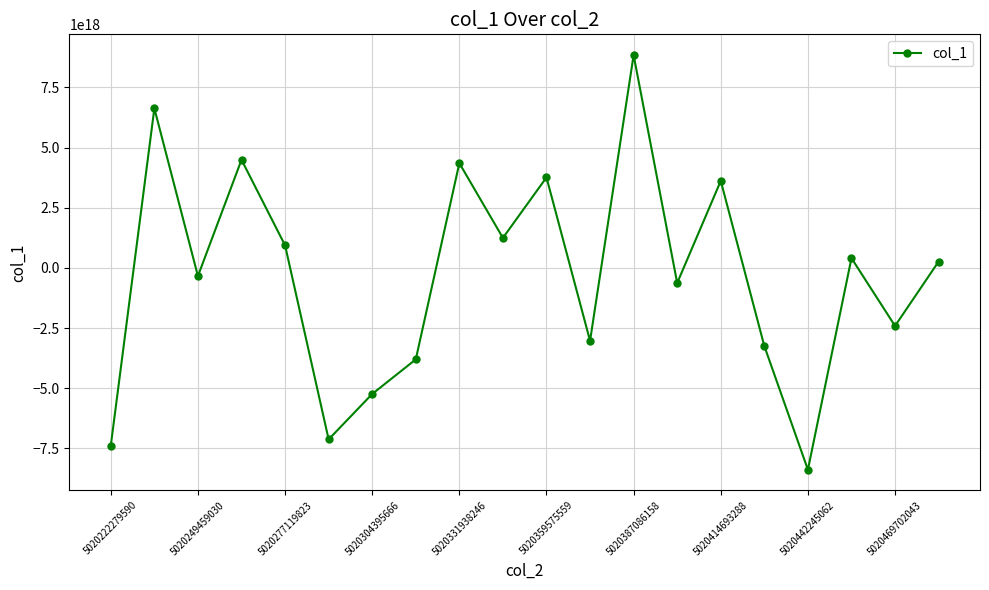

True or false: the data has more than 2 interior local peaks.

True